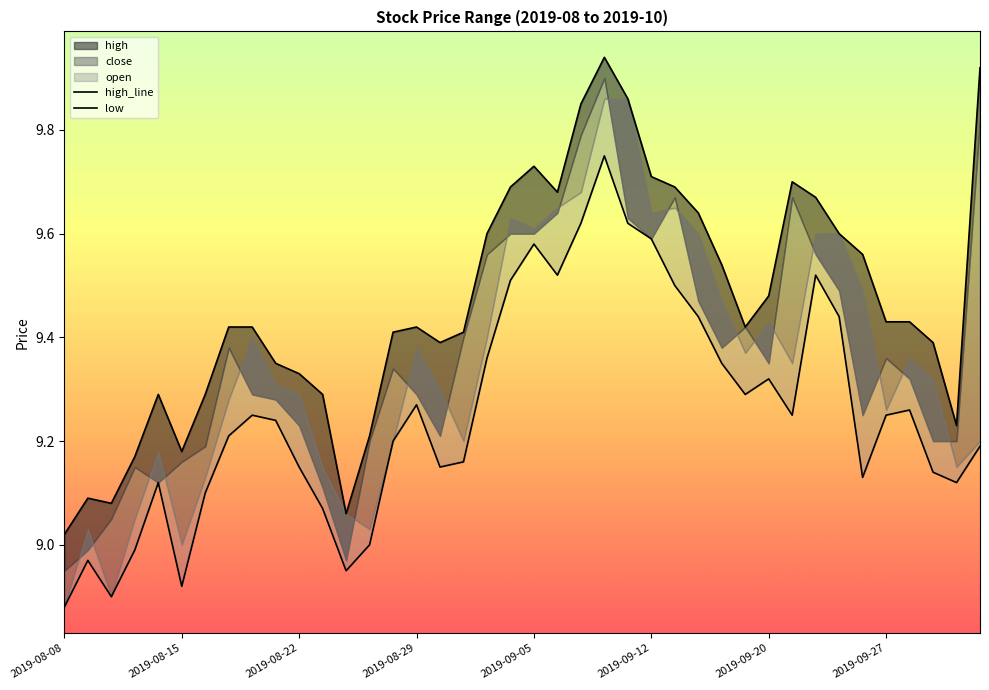

What is the label of the 29th point from the left?

2019-09-18